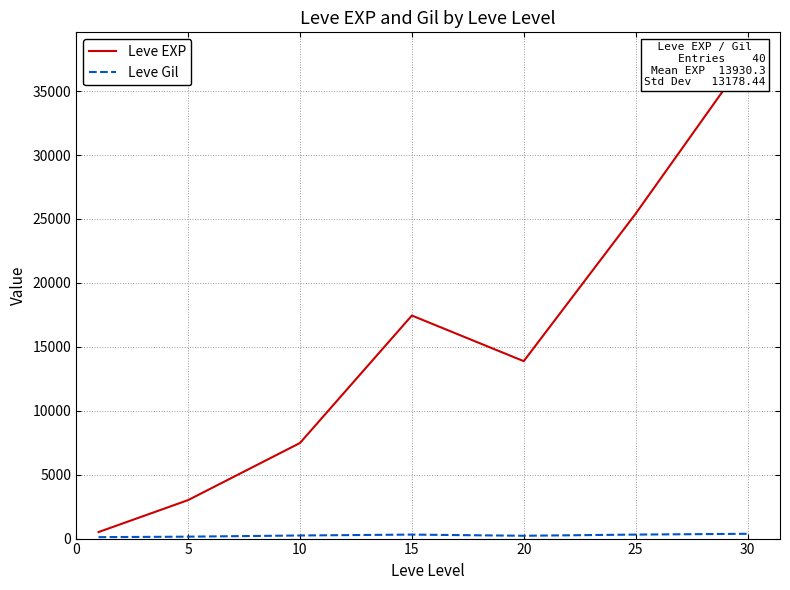

Reading left to right, what are all the values shown in this chart?

Leve EXP: 510.2	3008.3	7475.0	17445.0	13876.7	25410.0	37715.0
Leve Gil: 113.0	149.3	242.5	312.0	220.8	312.7	375.2